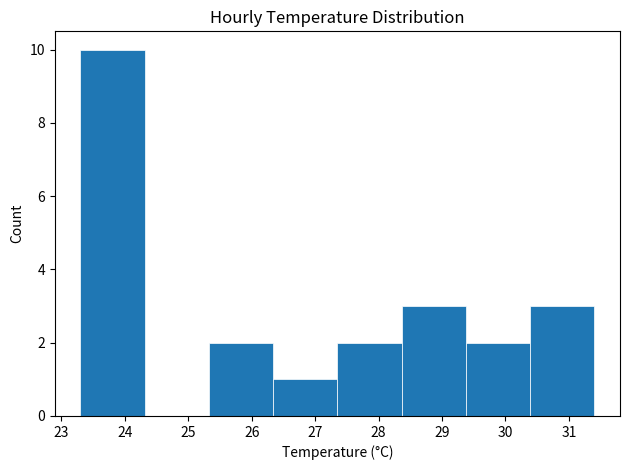

What is the height of the bar covering 25.3 to 26.3 on the x-axis? Neither the bar edges nor the heights are printed on the chart, so give them approximately, as read against the axes.

2